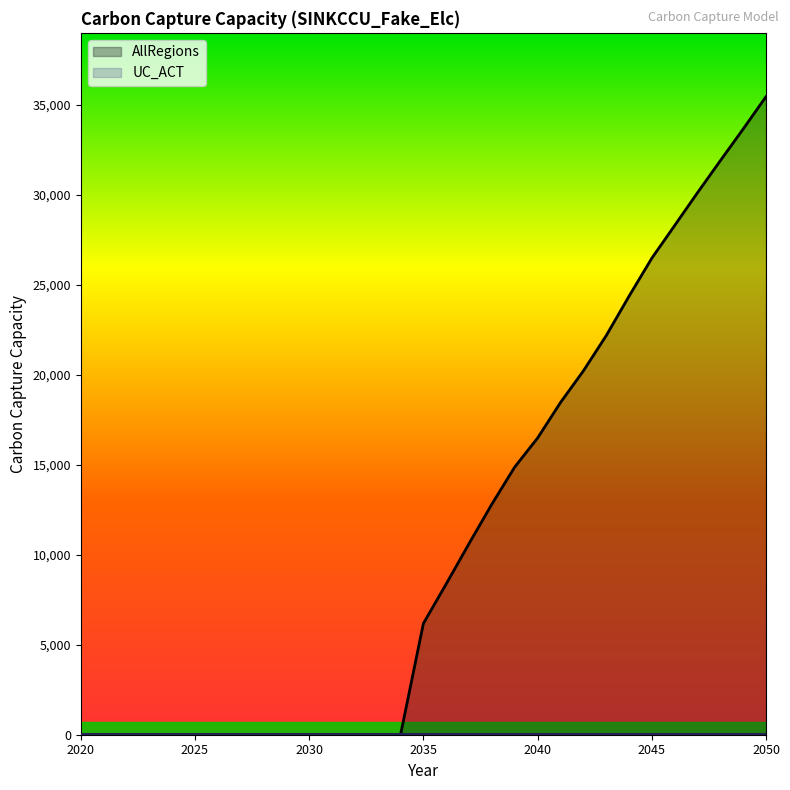

How many positive values are there?

16